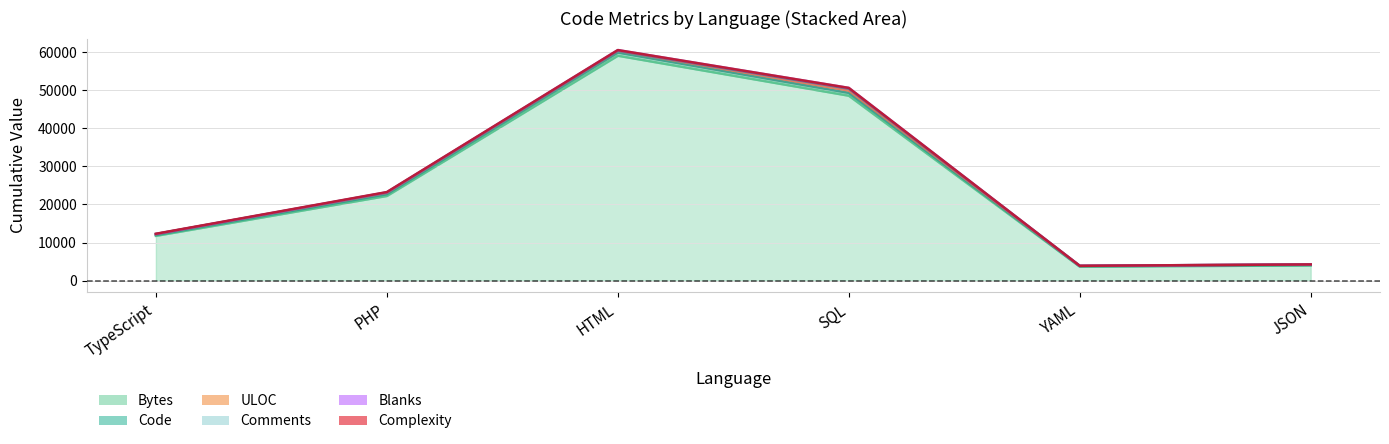

How many values in Comments are above zero?

5